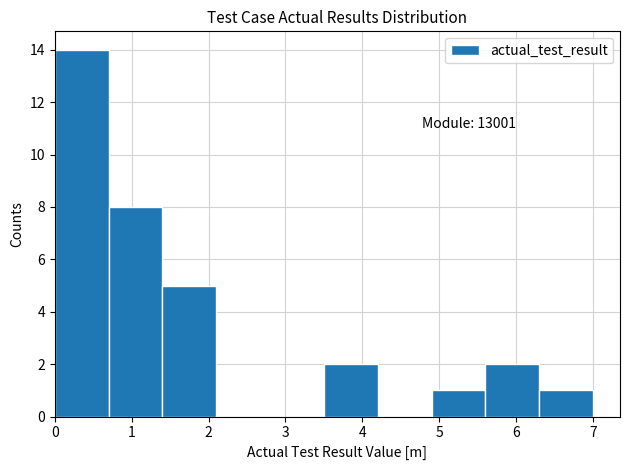

Over which range of the x-axis is the bar tallest?

0.0 to 0.7